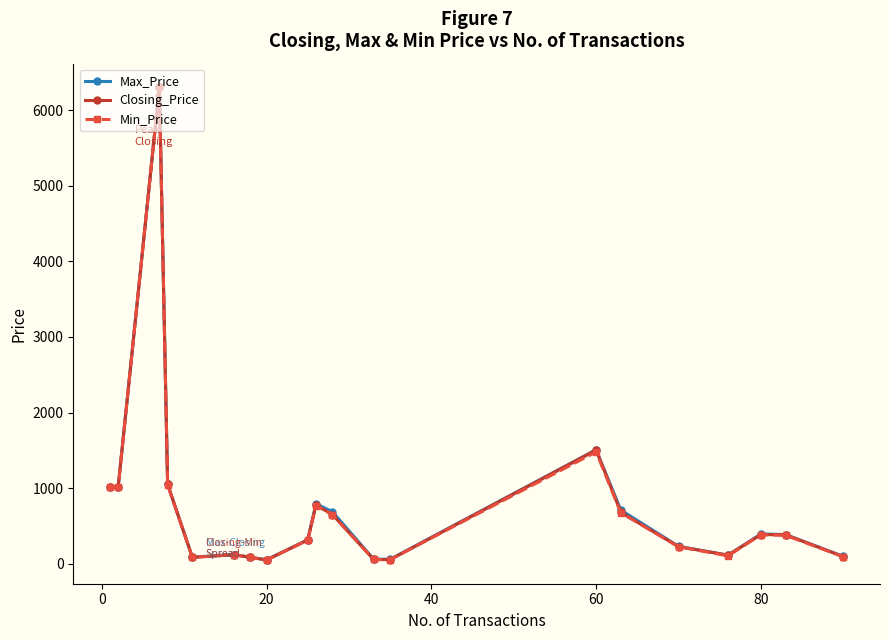

Rank the series by their maximum value, from highest to lowest.

Max_Price, Closing_Price, Min_Price